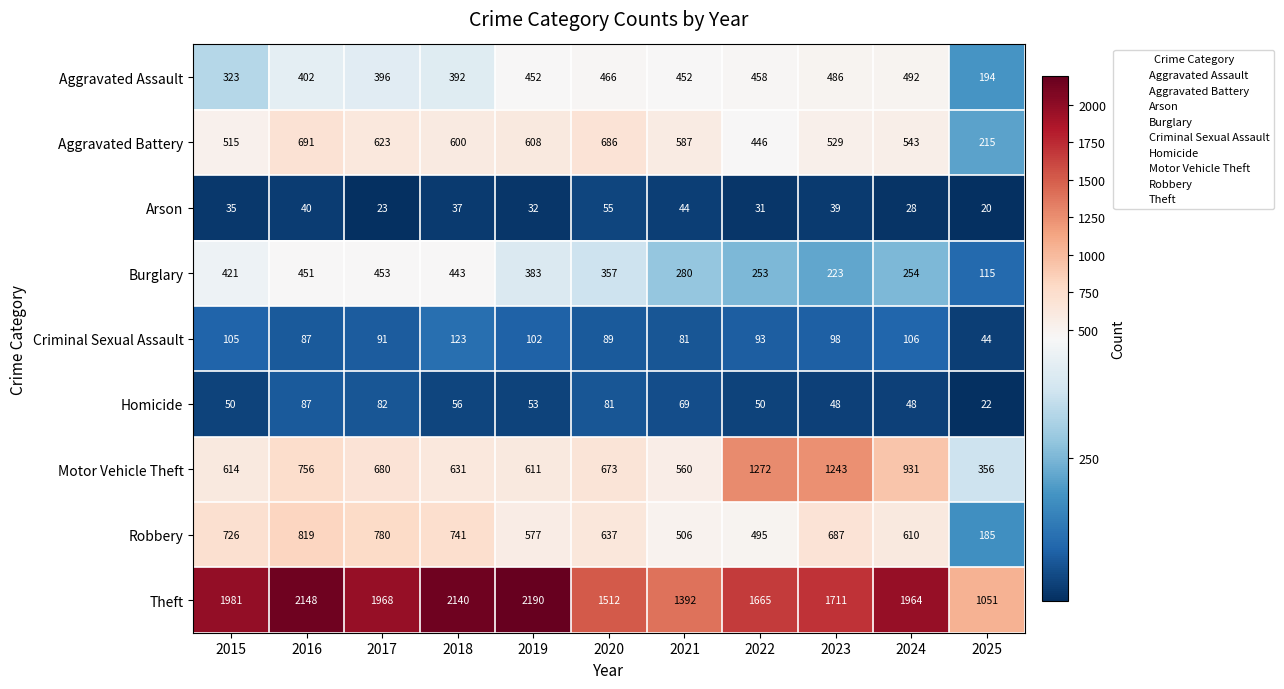

What is the total value across all series at 2022?

4763